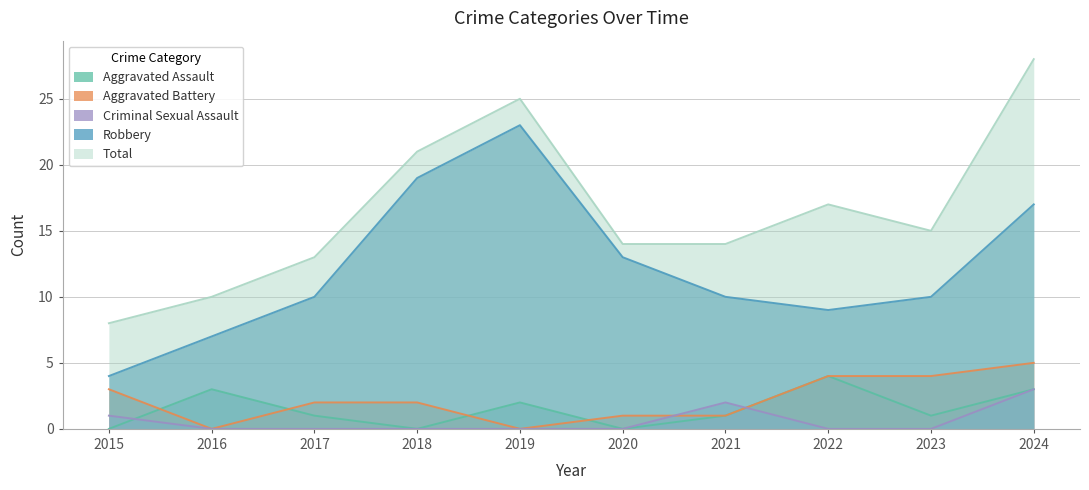

Rank the series at 2022 from lowest to highest value.

Criminal Sexual Assault, Aggravated Assault, Aggravated Battery, Robbery, Total